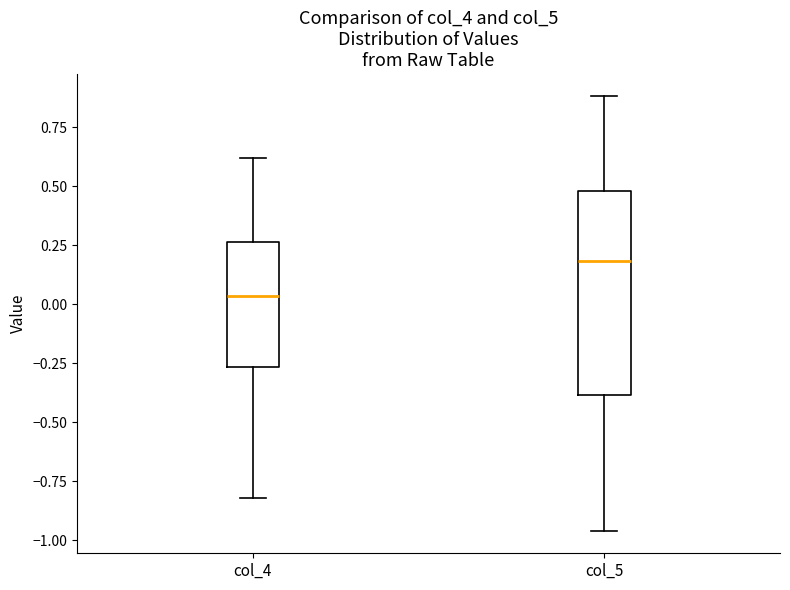

Reading left to right, transcribe this box plot: for each box, give where its median line is, the range the box spans, and where its two whiskers end, as read against the y-axis. The values are not printed on the chart, so give them approximately, as read against the axis.

col_4: median 0.05, box -0.25 to 0.25, whiskers -0.80 to 0.60
col_5: median 0.20, box -0.40 to 0.50, whiskers -0.95 to 0.90